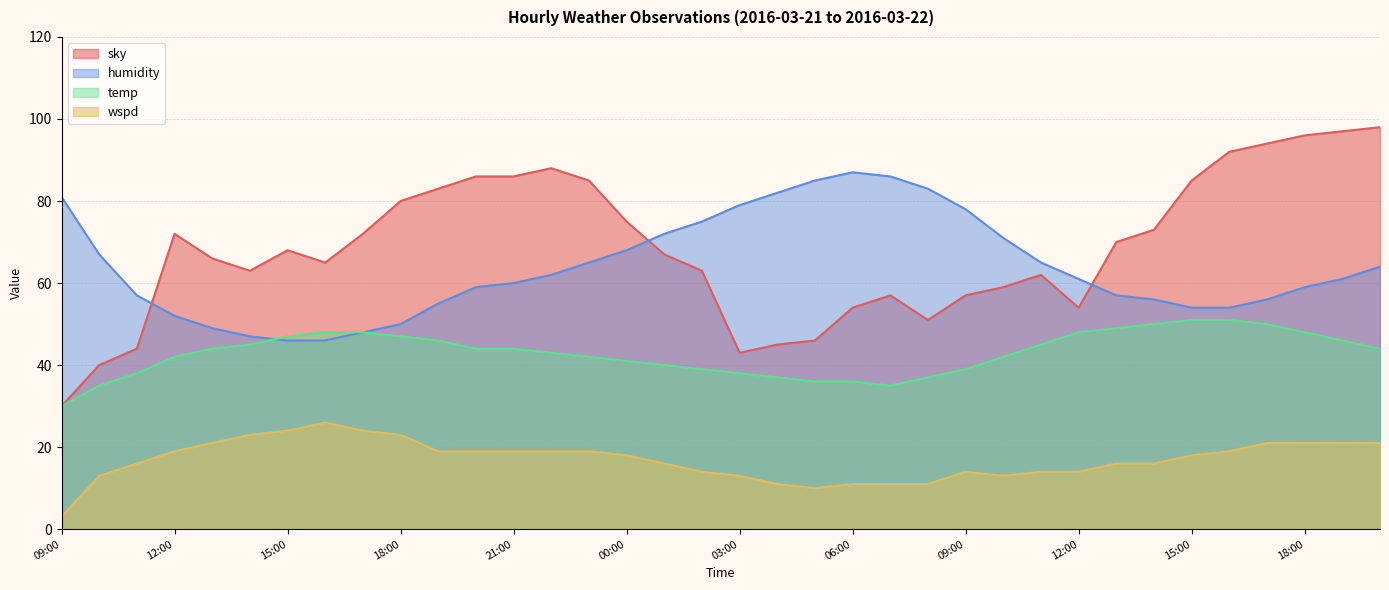

True or false: temp has a value of 75 at 2016-03-21 23:00.

False